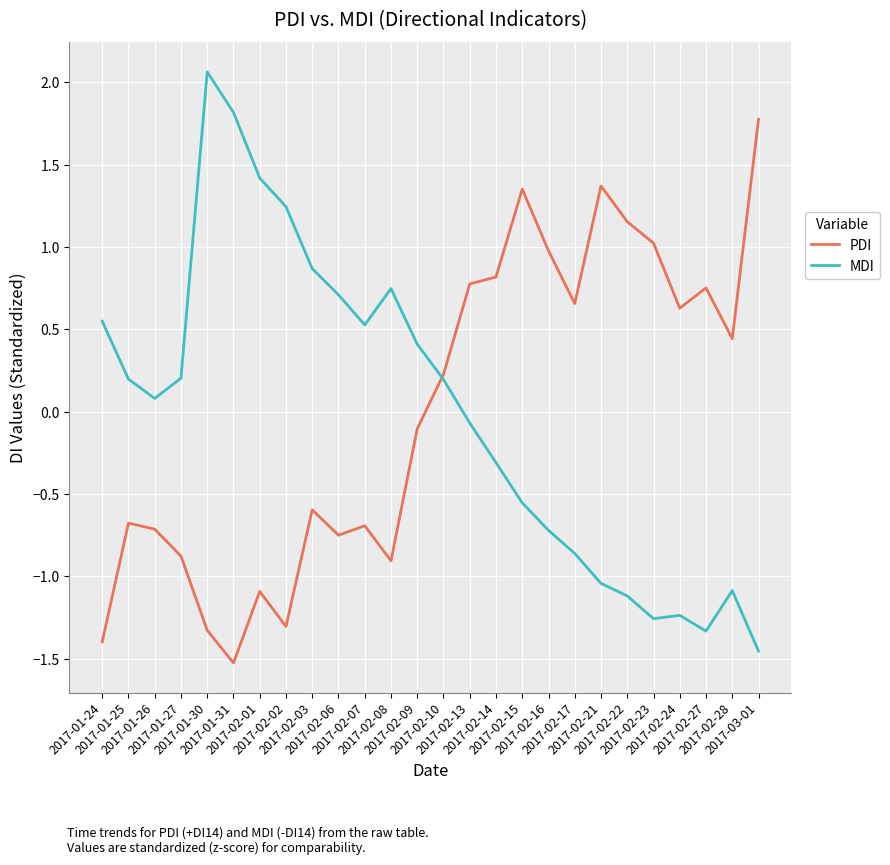

Rank the series by their maximum value, from highest to lowest.

MDI, PDI